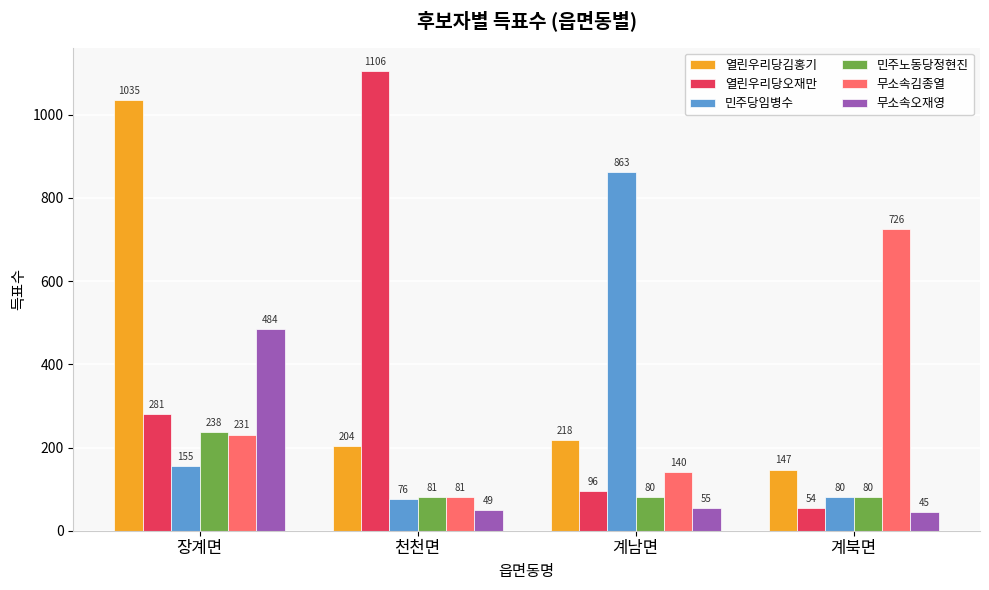

Reading left to right, list all the values displayed in this chart.

열린우리당김홍기: 1035	204	218	147
열린우리당오재만: 281	1106	96	54
민주당임병수: 155	76	863	80
민주노동당정현진: 238	81	80	80
무소속김종열: 231	81	140	726
무소속오재영: 484	49	55	45